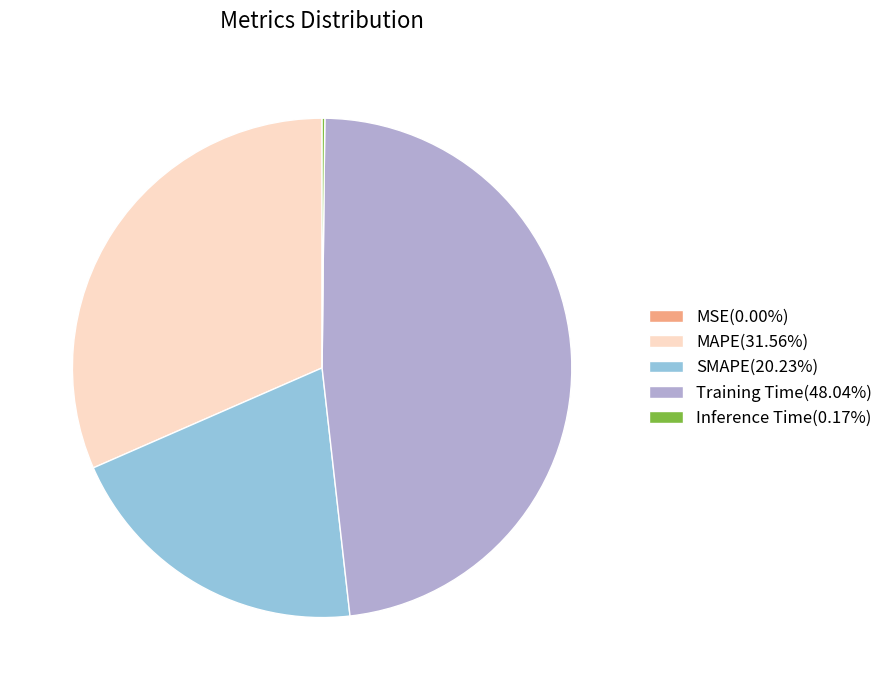

Do SMAPE(20.23%) and MAPE(31.56%) together represent more than half of the pie?

Yes